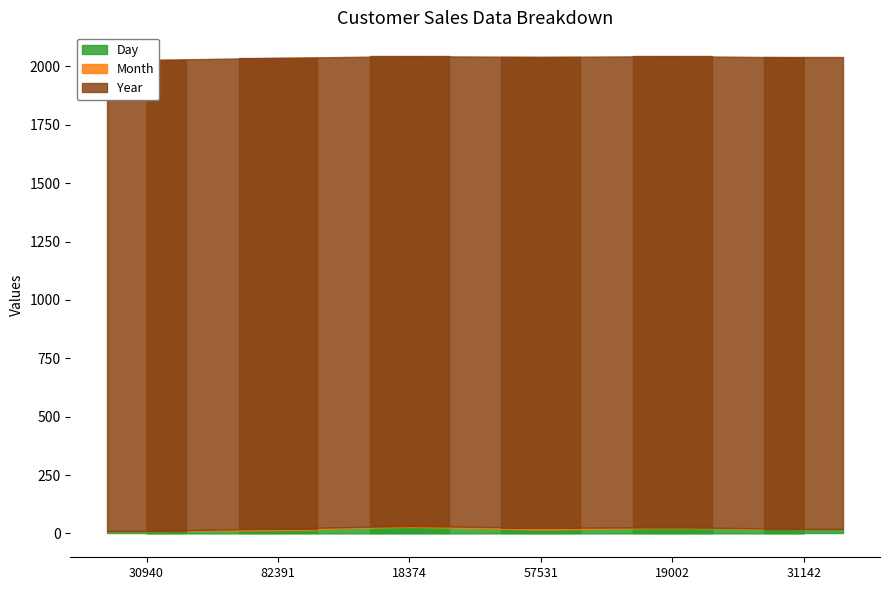

How many values in the Month series are below 3?

3